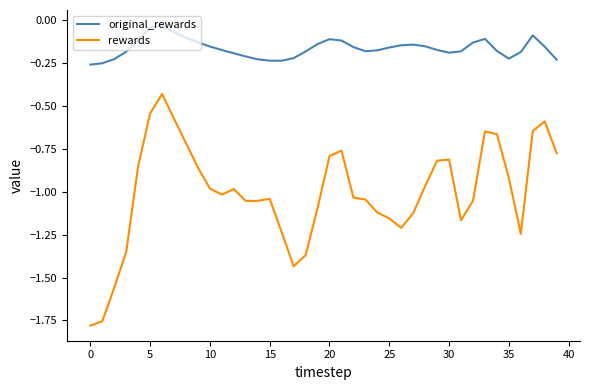

Which series has the widest spread of values?

rewards